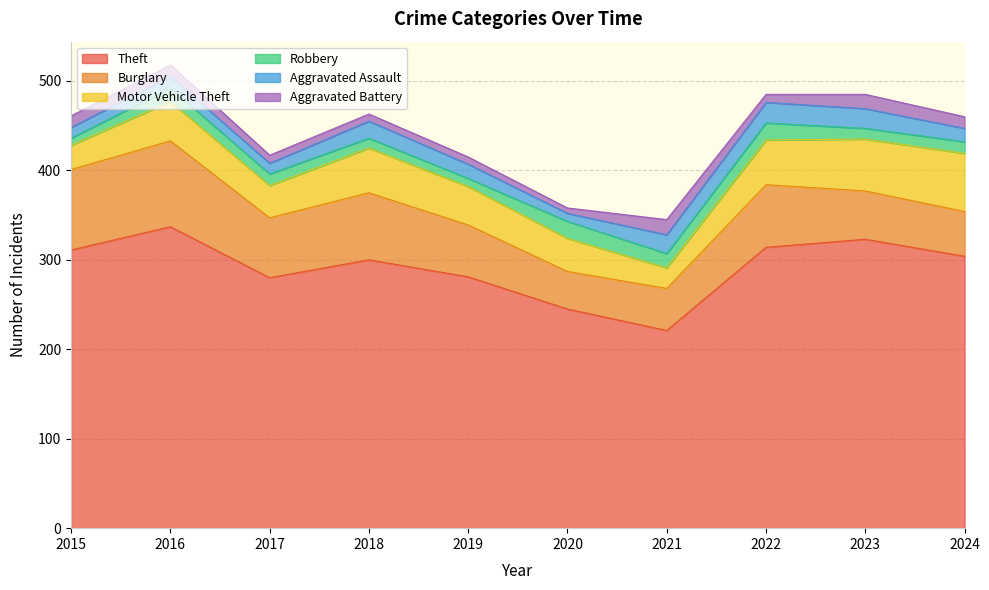

How many categories are shown in the chart?

10